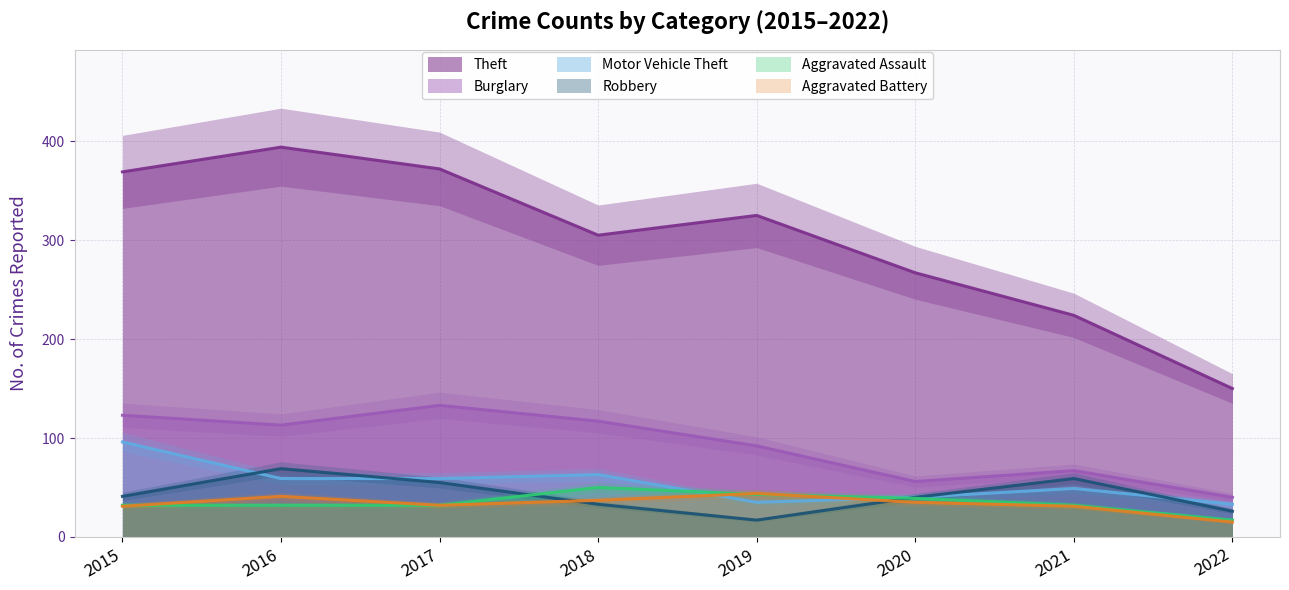

True or false: Motor Vehicle Theft and Theft intersect in this chart.

False